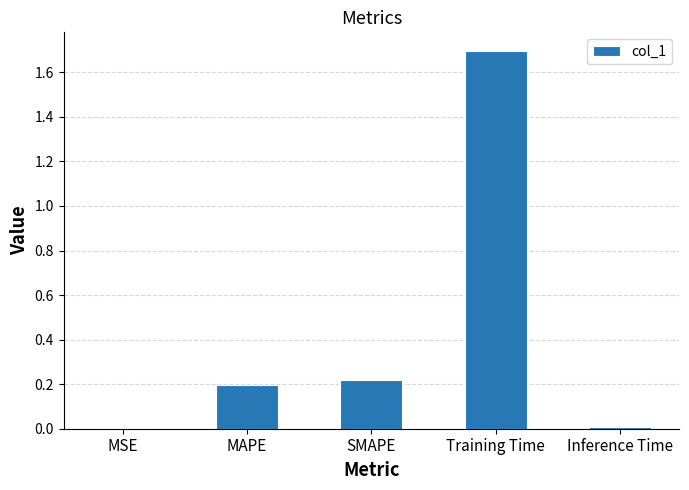

Is it true that the value at MSE is 0.0?

True